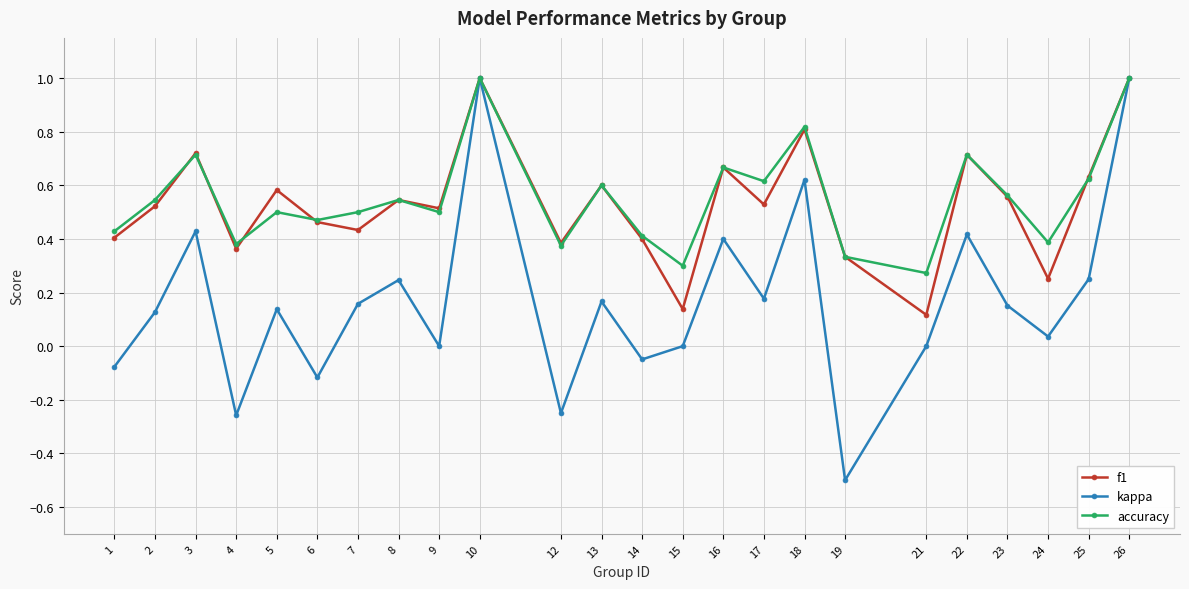

At how many categories does at least one series exceed 0?

24